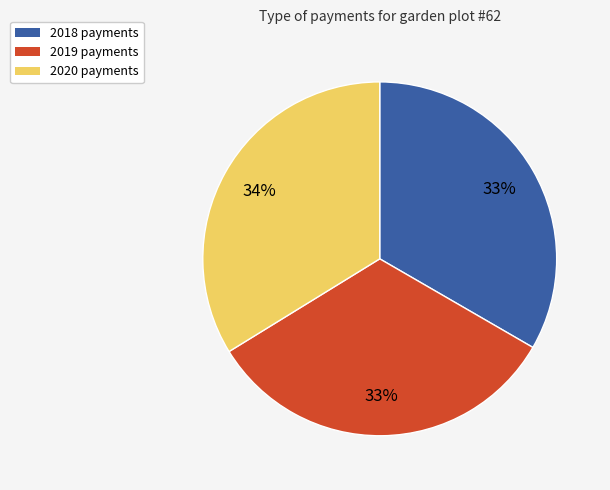

Is there a majority slice in this chart?

No